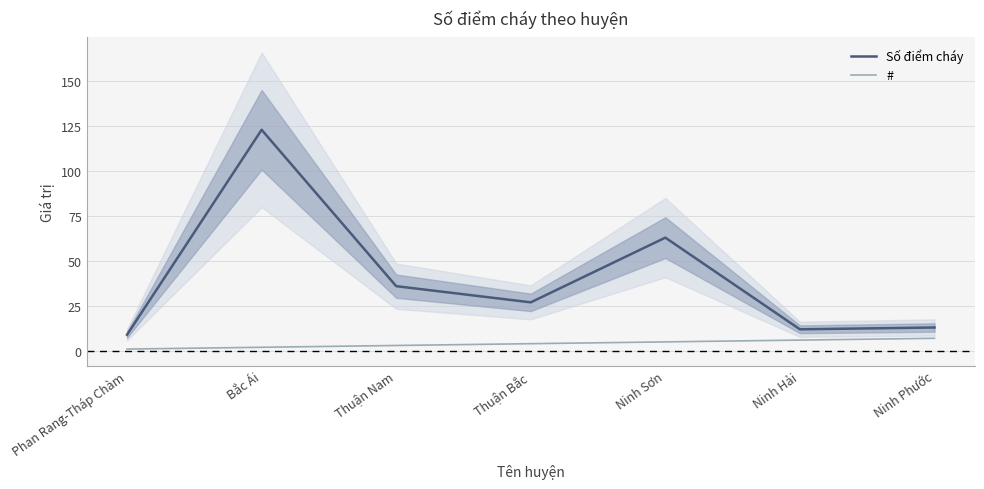

True or false: Số điểm cháy and # intersect in this chart.

False